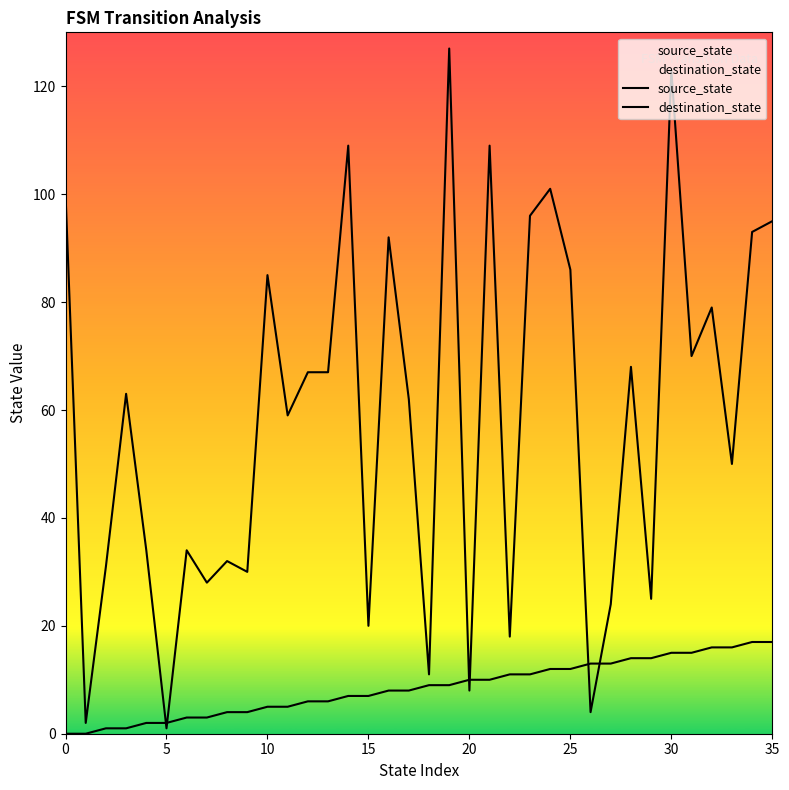

What are all the series names shown in the legend?

source_state, destination_state